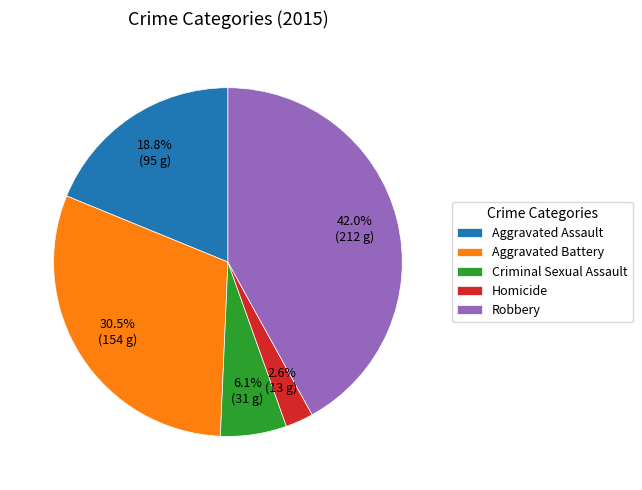

To the nearest percent, what percentage of the pie is Aggravated Assault?

19%